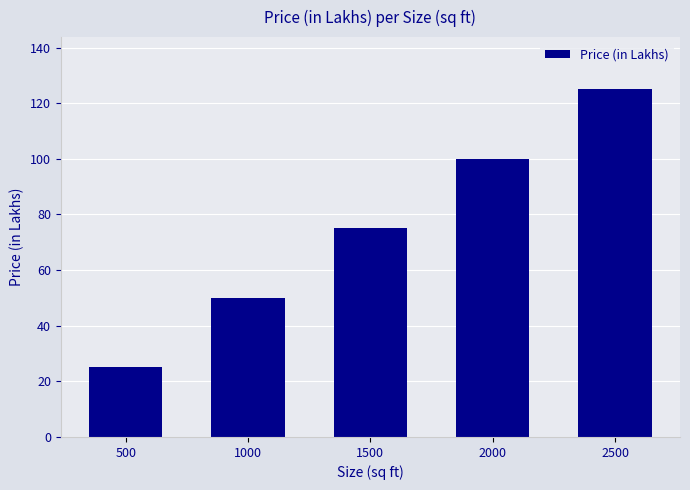

True or false: the data shows 125 at 2500.

True